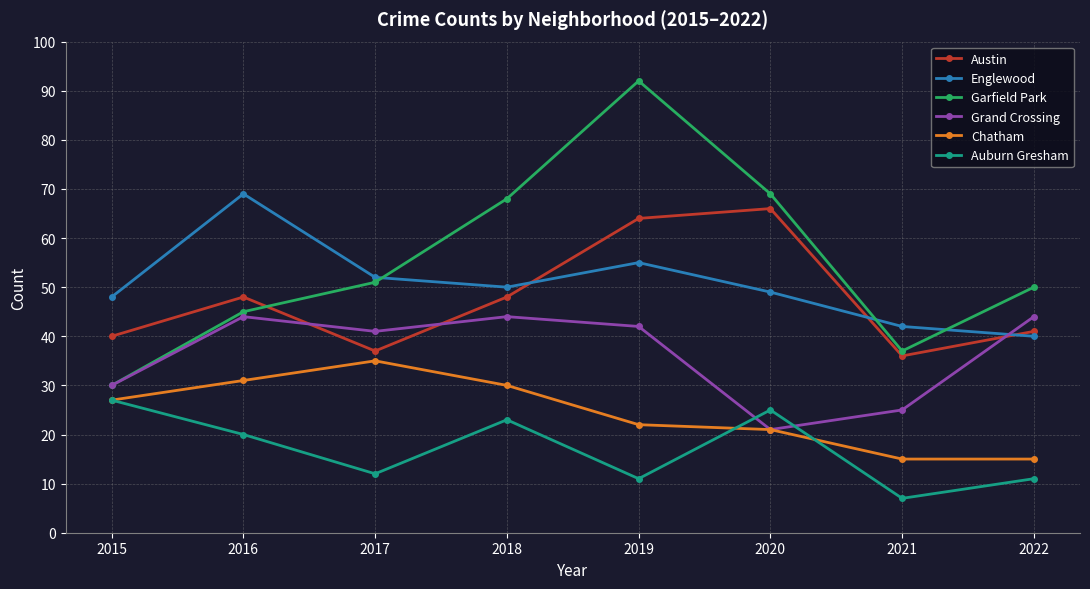

The Garfield Park series shows 69 at 2020. True or false?

True